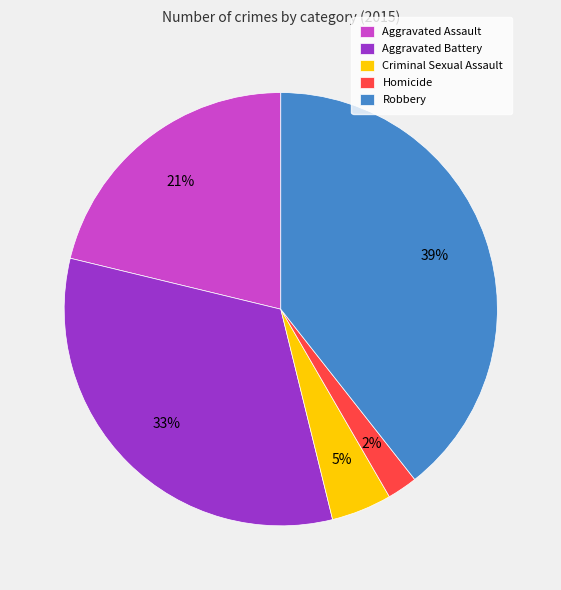

Rank the categories by value from lowest to highest.

Homicide, Criminal Sexual Assault, Aggravated Assault, Aggravated Battery, Robbery